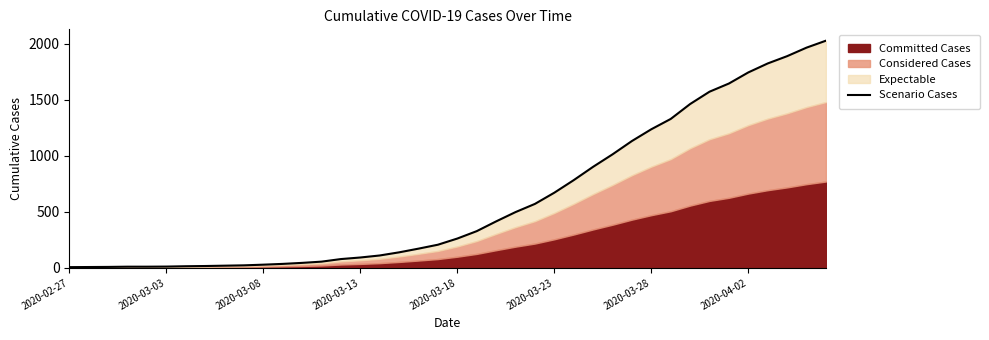

What is the difference between the maximum and second lowest values?

2019